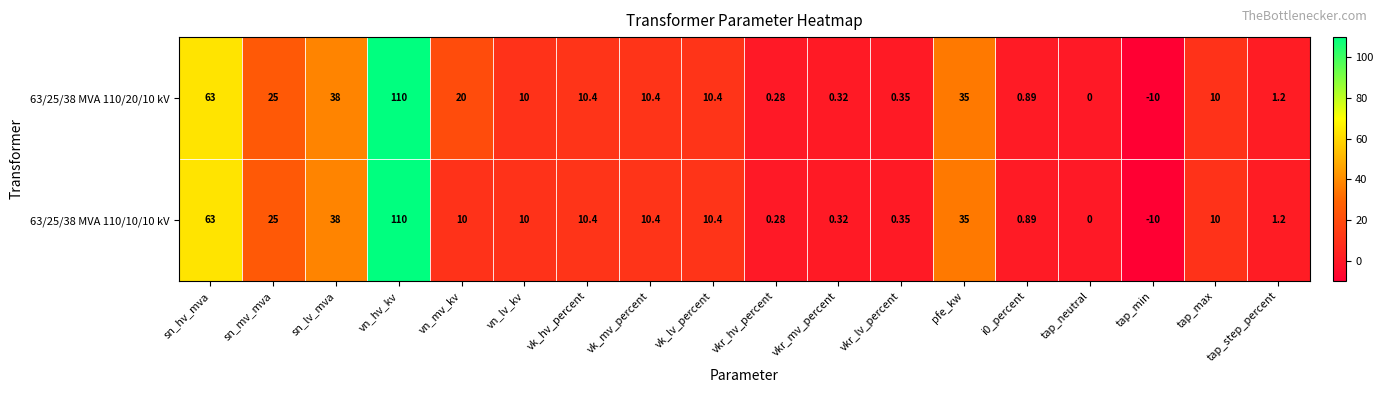

At which label does 63/25/38 MVA 110/20/10 kV reach its minimum?

tap_min